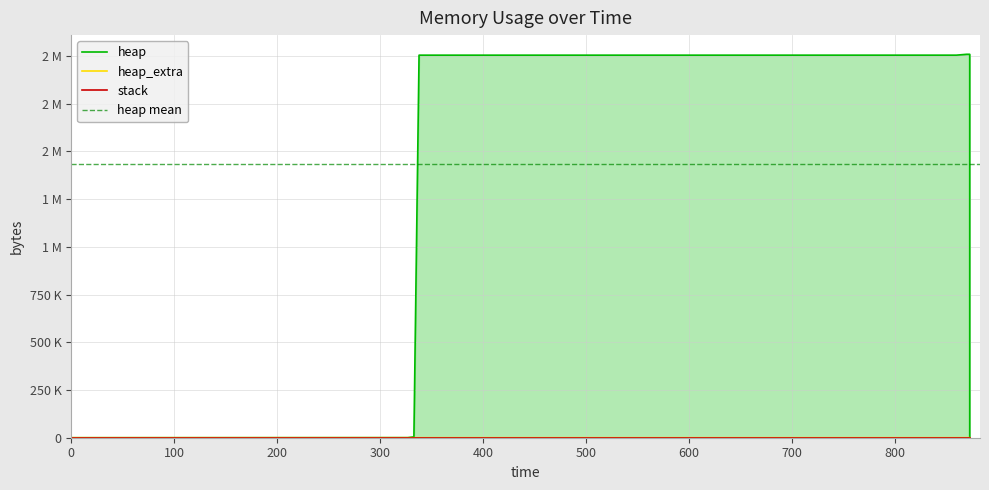

Is it true that heap_extra equals 23 at 0?

False